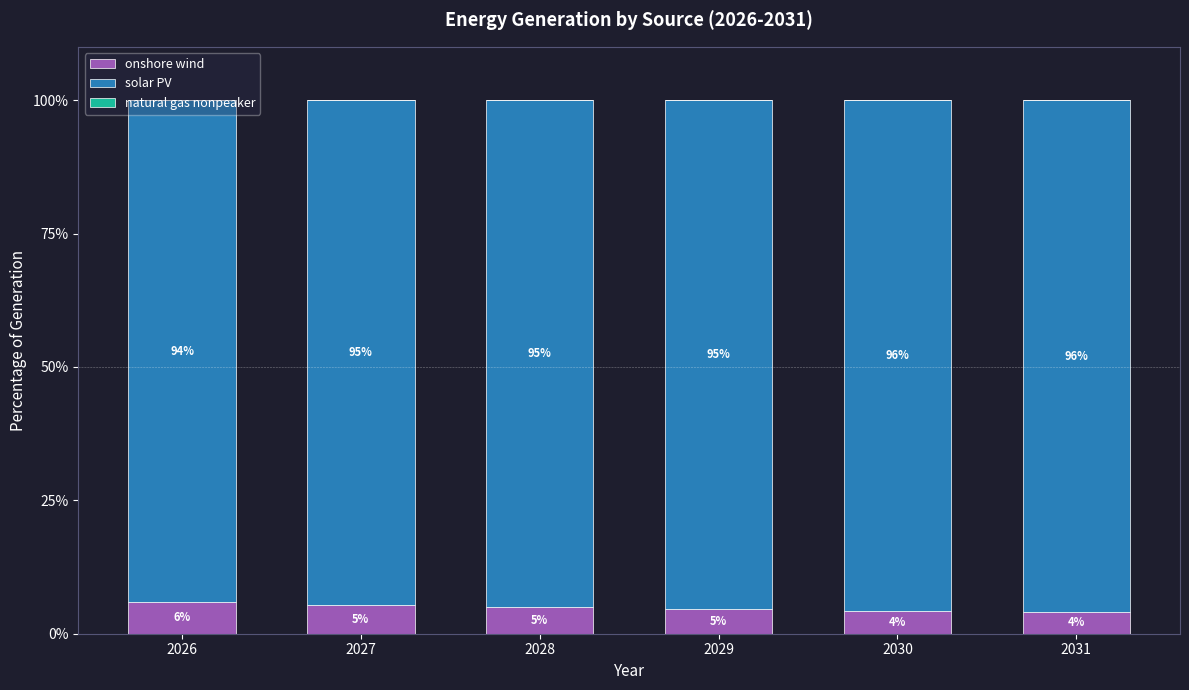

The onshore wind series shows 5.9 at 2026. True or false?

True